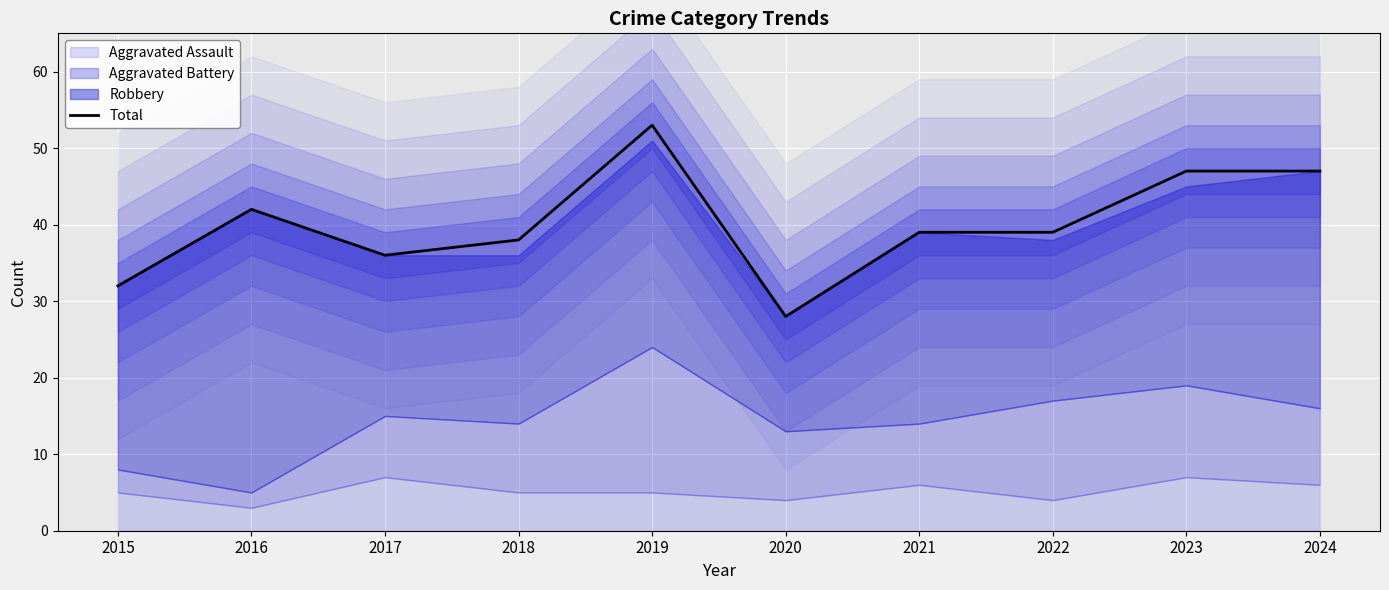

How many lines are shown in the chart?

1